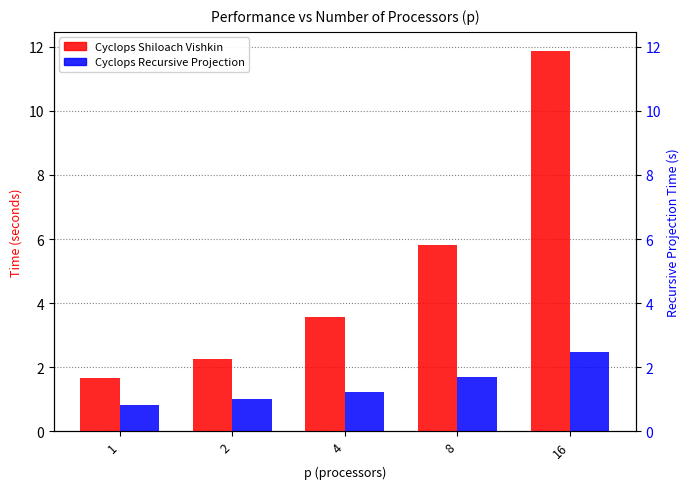

What are all the series names shown in the legend?

Cyclops Shiloach Vishkin, Cyclops Recursive Projection